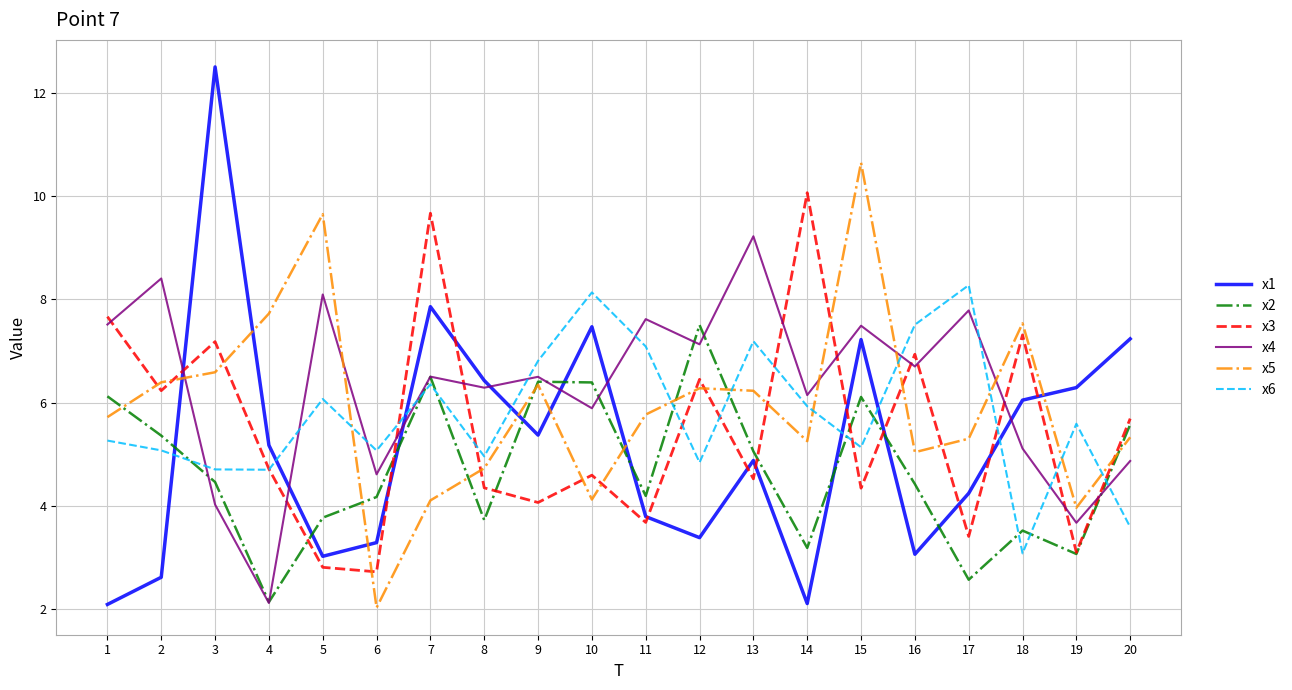

Is the value of x6 at 19 greater than the value of x5 at 18?

No